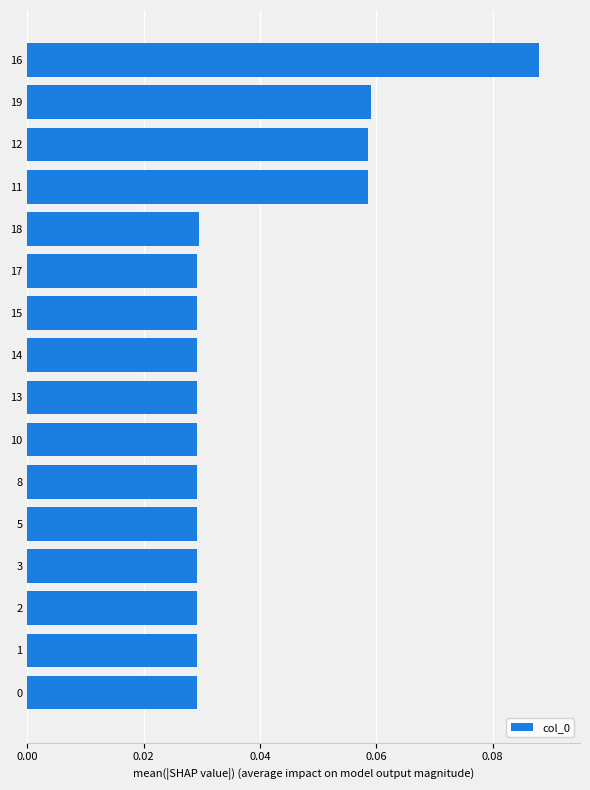

Is it true that the value at 15 is 0.1?

False